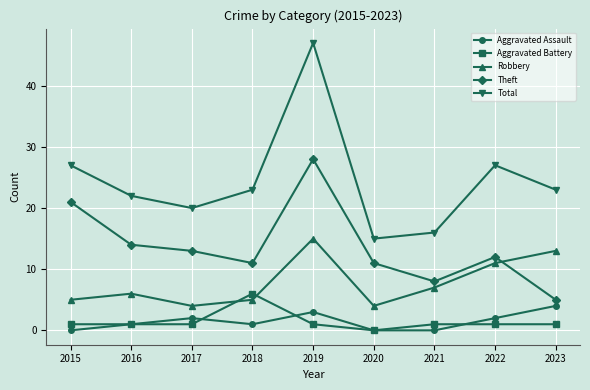

Where is the first local maximum for Total?

2019